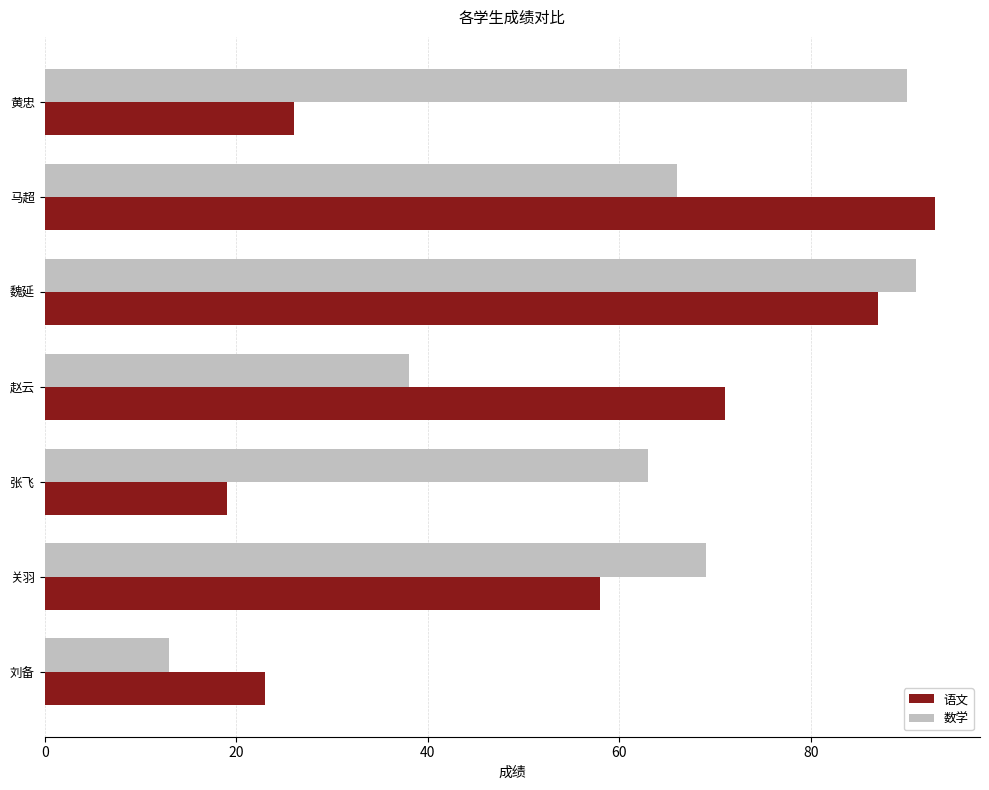

What is the highest value of the 语文 series?

93